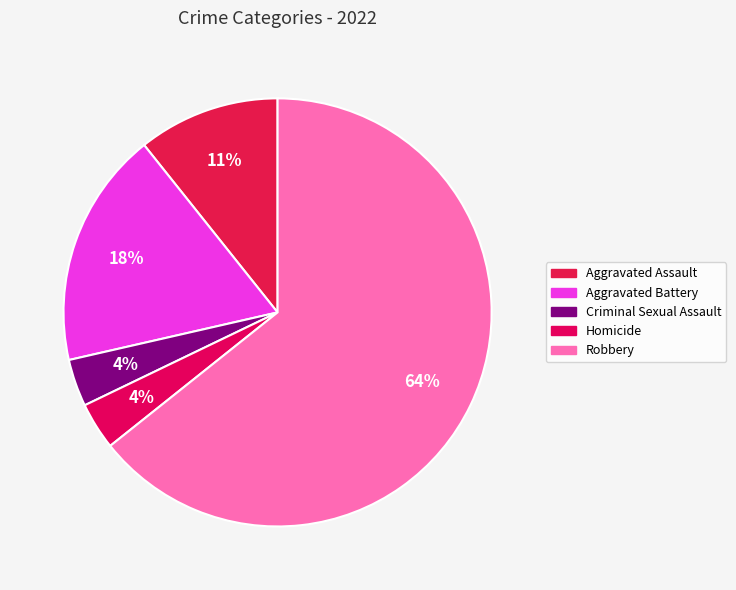

Does Criminal Sexual Assault represent more than half of the total?

No